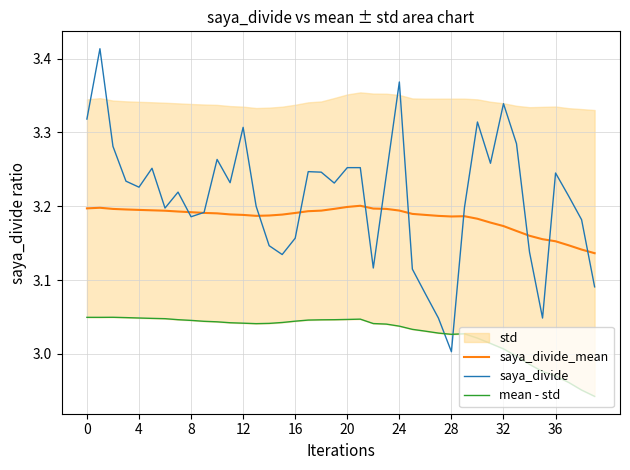

Is it true that saya_divide_mean equals 1.4 at 36?

False